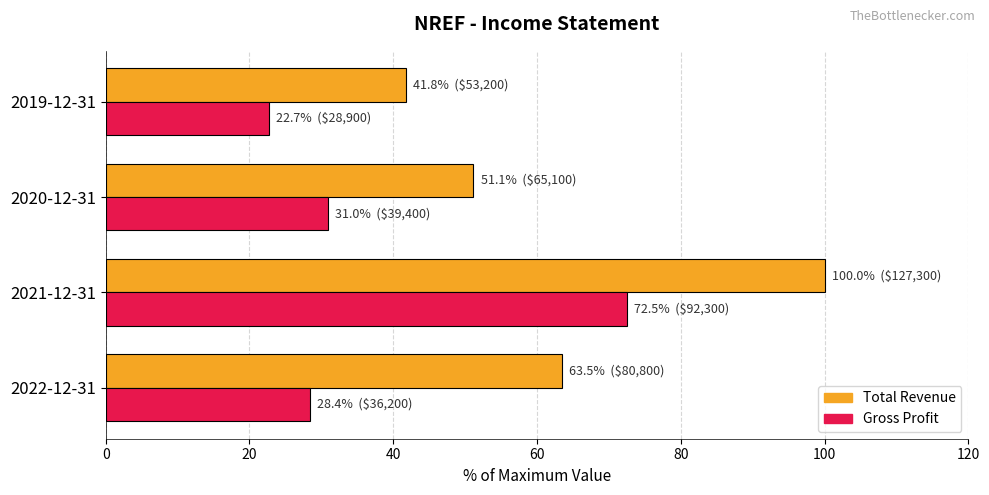

The Gross Profit series shows 22.7 at 2019-12-31. True or false?

True